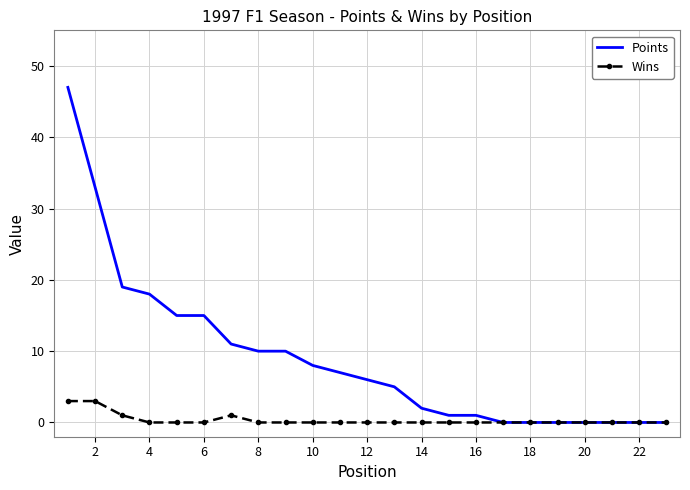

Which series has the largest total across all categories?

Points